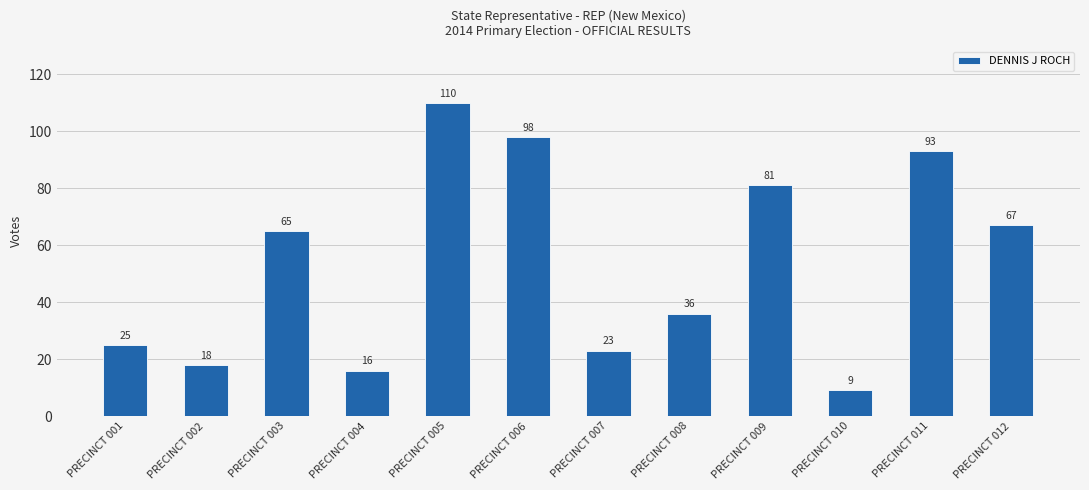

True or false: the data shows 36 at PRECINCT 008.

True